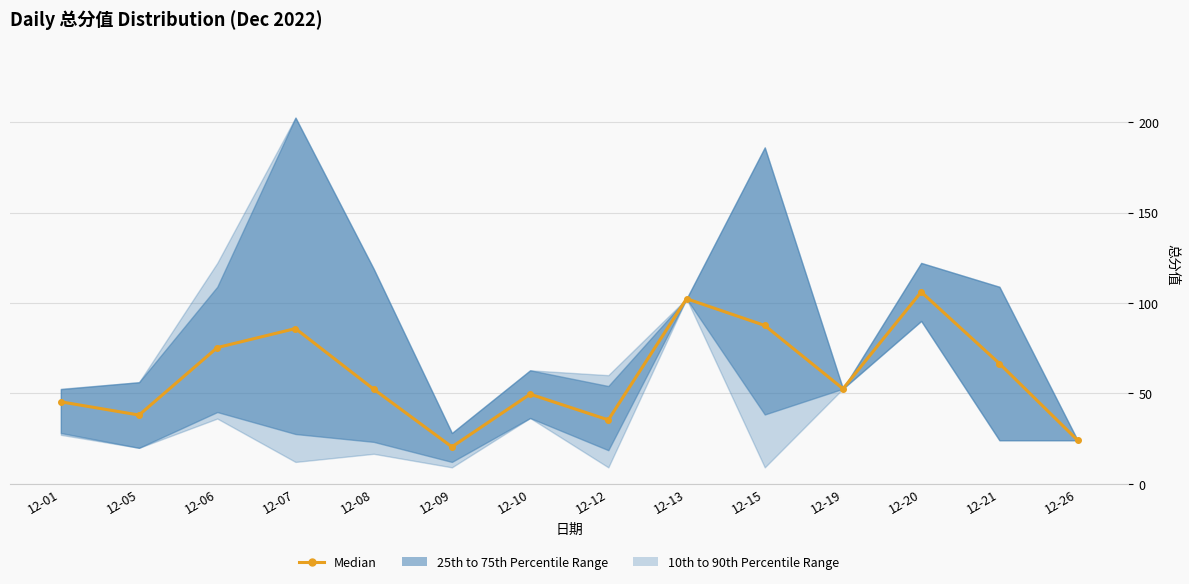

How many points are lower than both their immediate neighbors (excluding endpoints)?

4